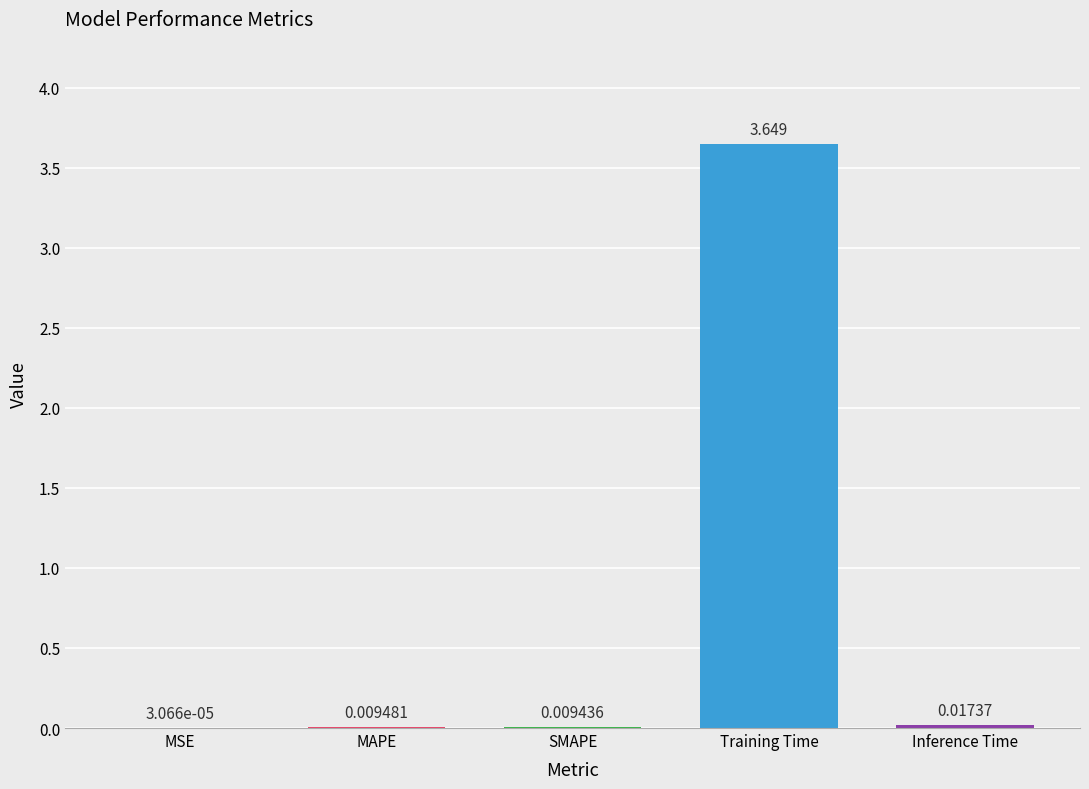

Between MAPE and Training Time, which is larger?

Training Time